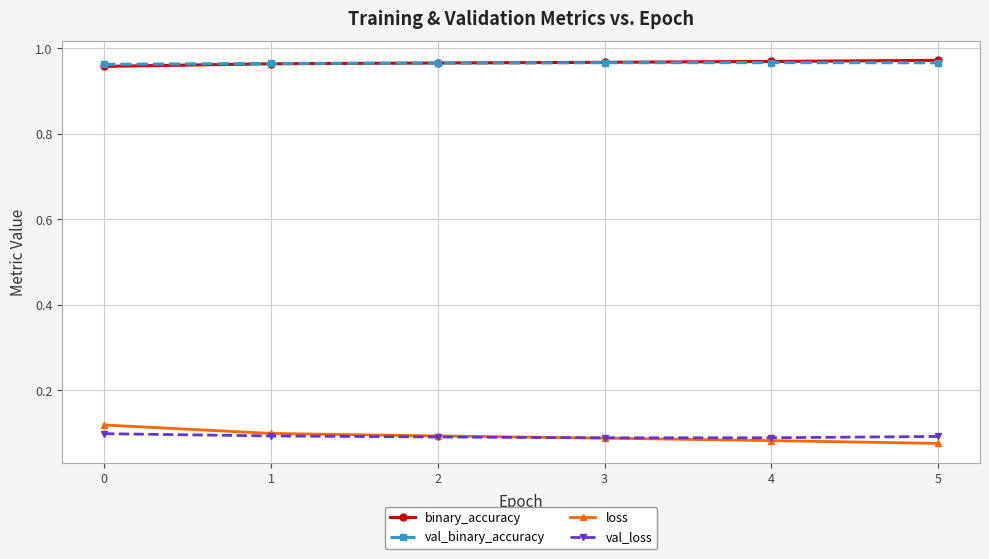

True or false: loss and binary_accuracy cross at least once.

False